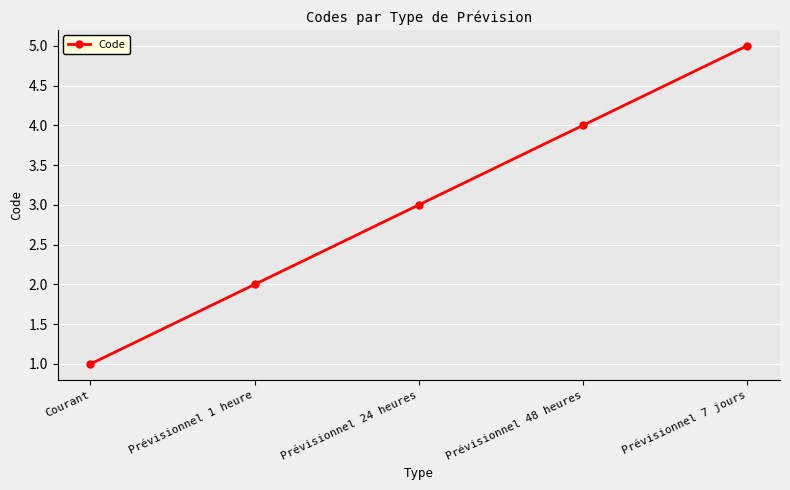

What is the smallest value displayed?

1